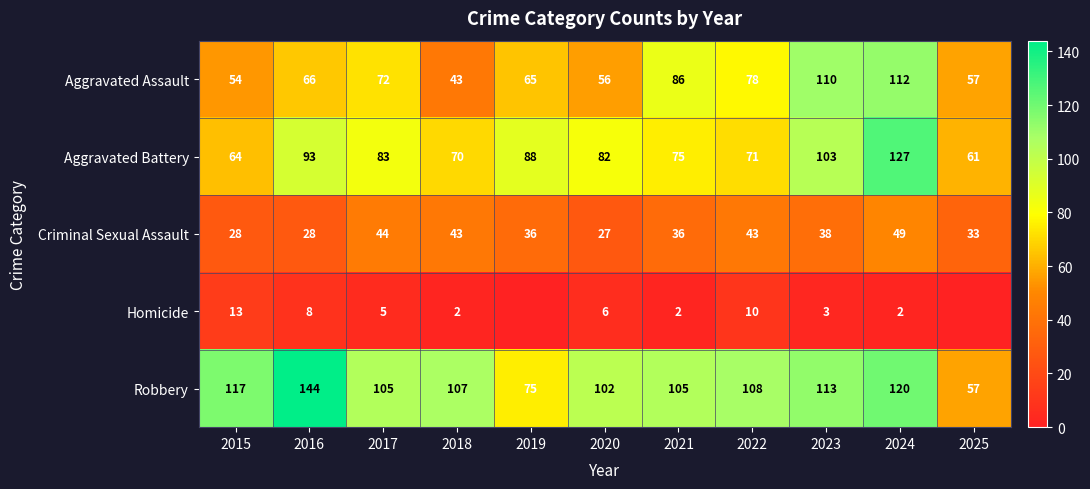

What is the greatest value displayed?

144